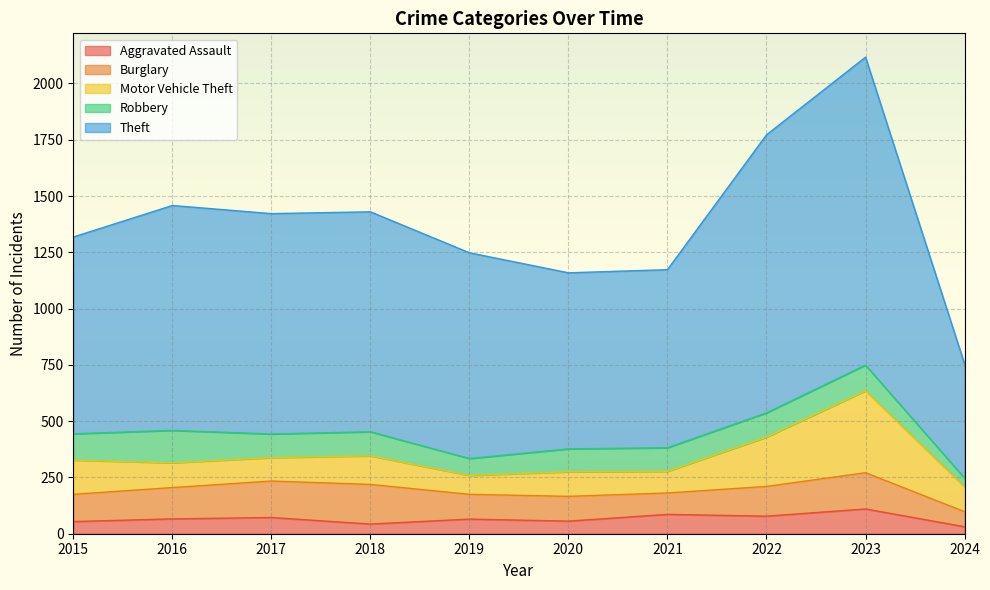

Reading left to right, transcribe all the data shown in this chart.

Aggravated Assault: 54	66	72	43	65	56	86	78	110	31
Burglary: 121	139	162	176	110	110	95	132	161	67
Motor Vehicle Theft: 152	110	104	127	84	109	96	219	364	110
Robbery: 117	144	105	107	75	102	105	108	114	39
Theft: 874	999	979	977	914	782	791	1235	1368	507